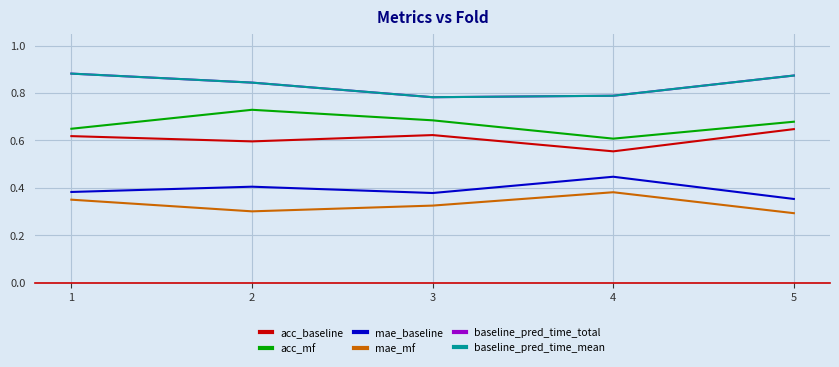

At how many categories does at least one series exceed 0?

5